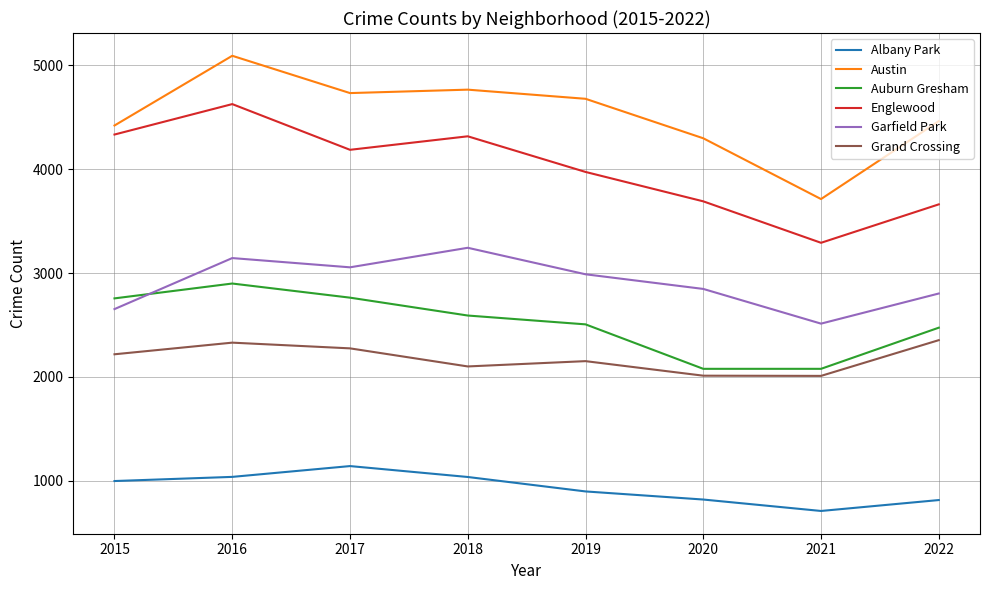

What is the difference between the highest and lowest values at 2018?

3728